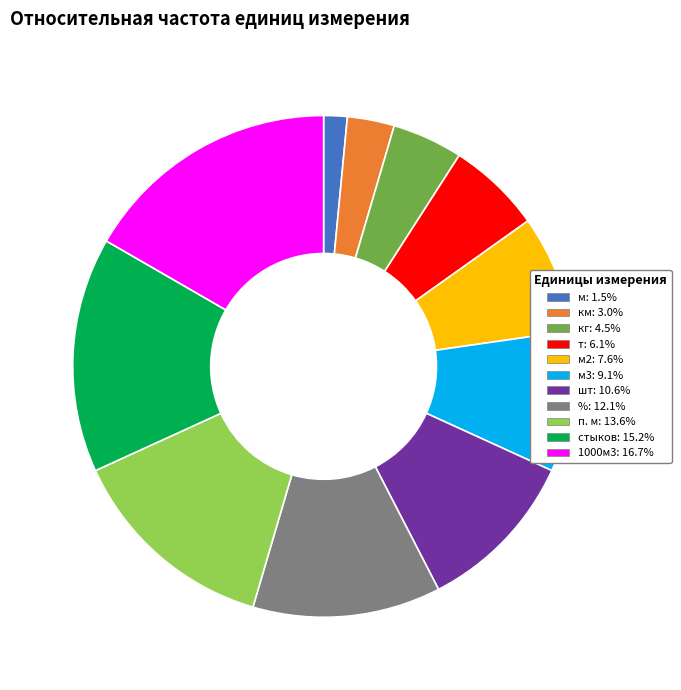

Is there a majority slice in this chart?

No